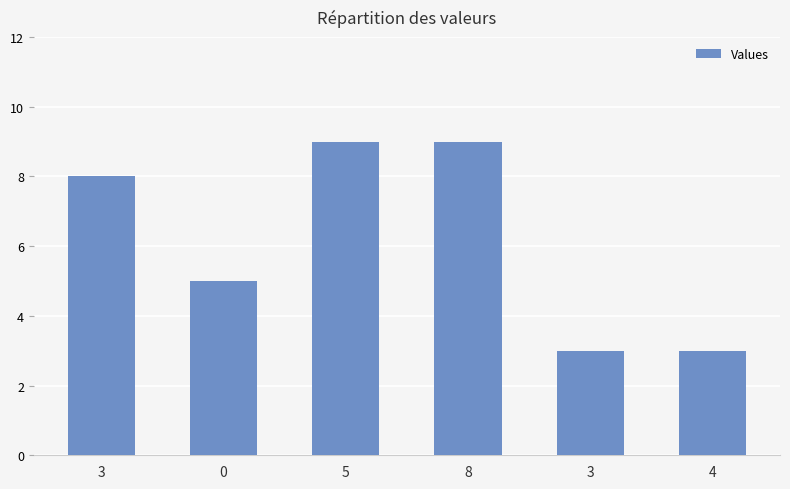

Does the chart contain any negative values?

No